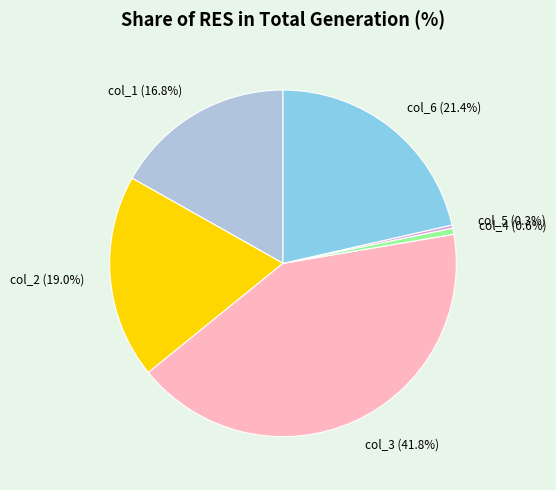

What percentage is NOT represented by col_4?

99.4%